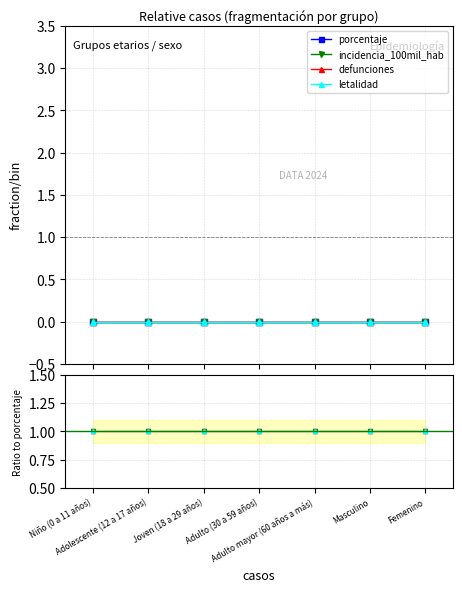

Which series has the largest total across all categories?

incidencia_100mil_hab